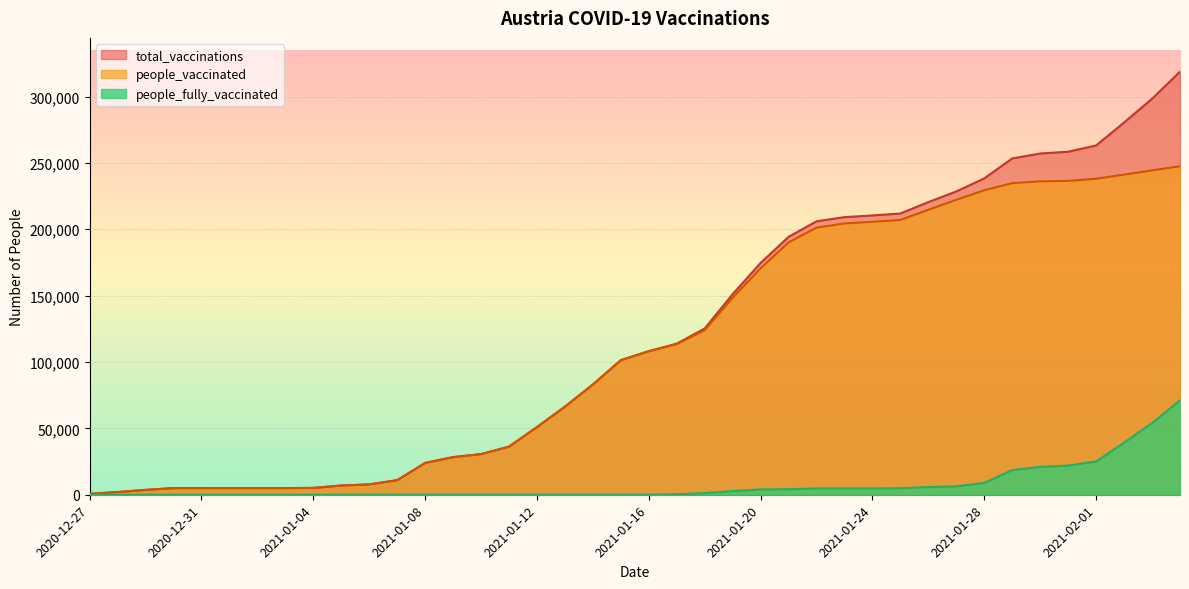

True or false: people_fully_vaccinated has more than 0 interior local peaks.

False